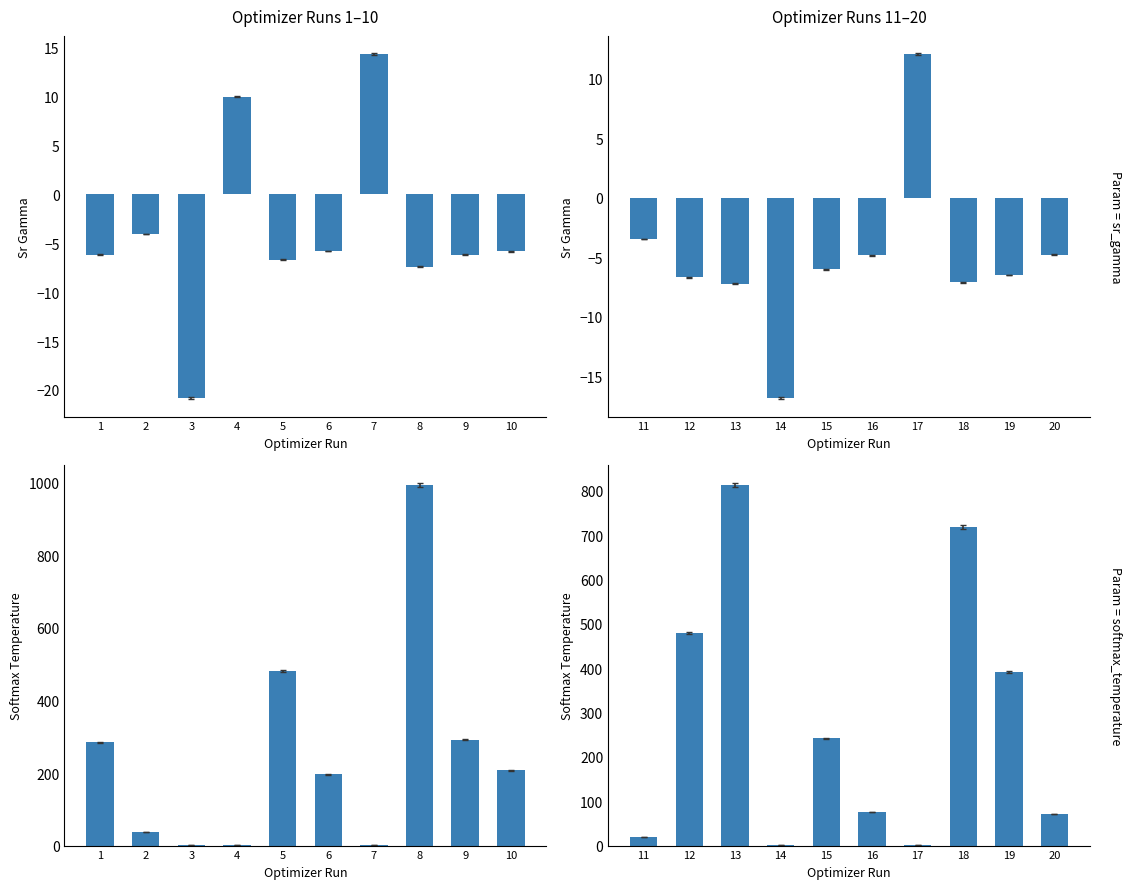

Count the number of data series in this chart.

2